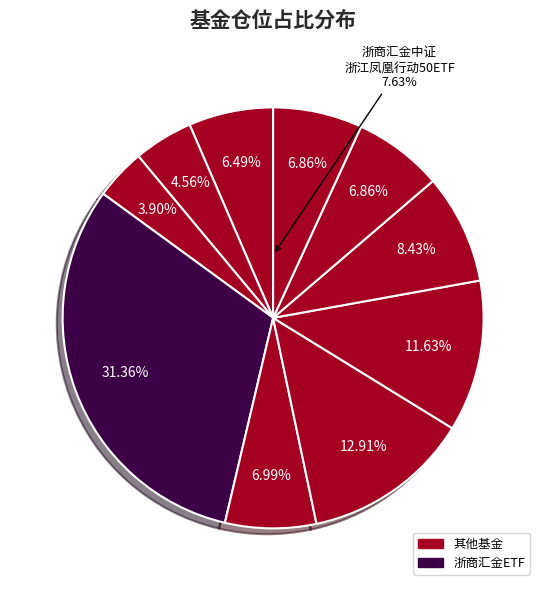

How many slices are in this pie chart?

10